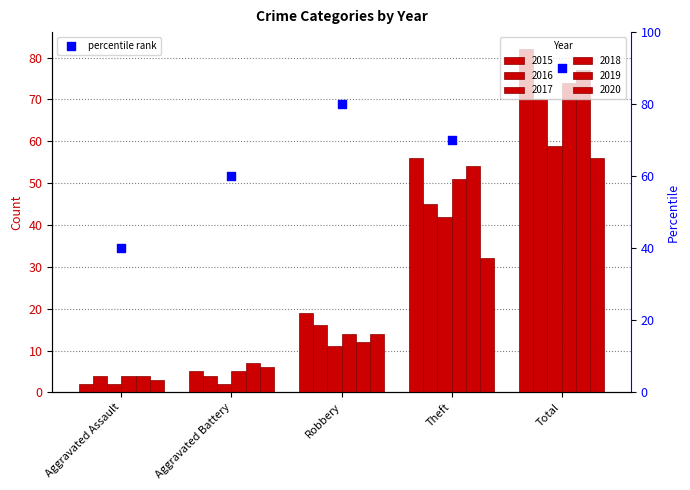

Which has a higher value, Aggravated Battery or Total?

Total